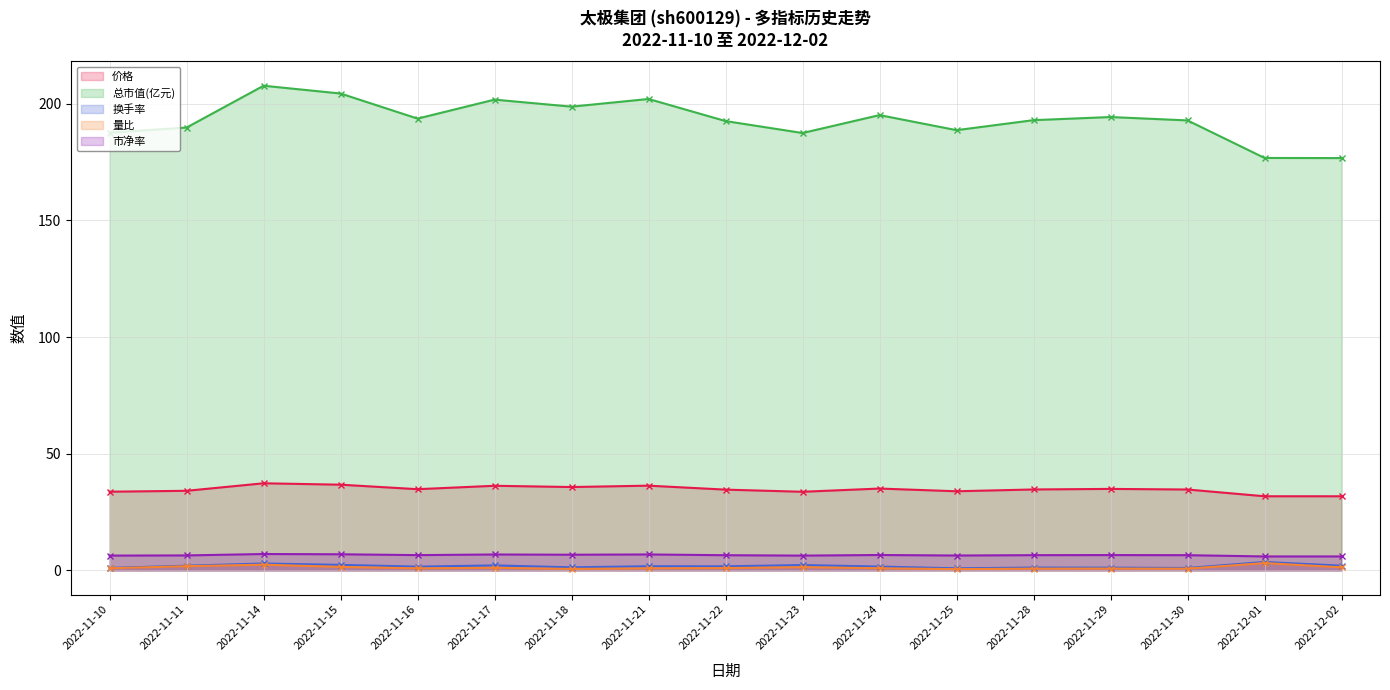

Is it true that 量比 equals 1.1 at 2022-11-17?

True